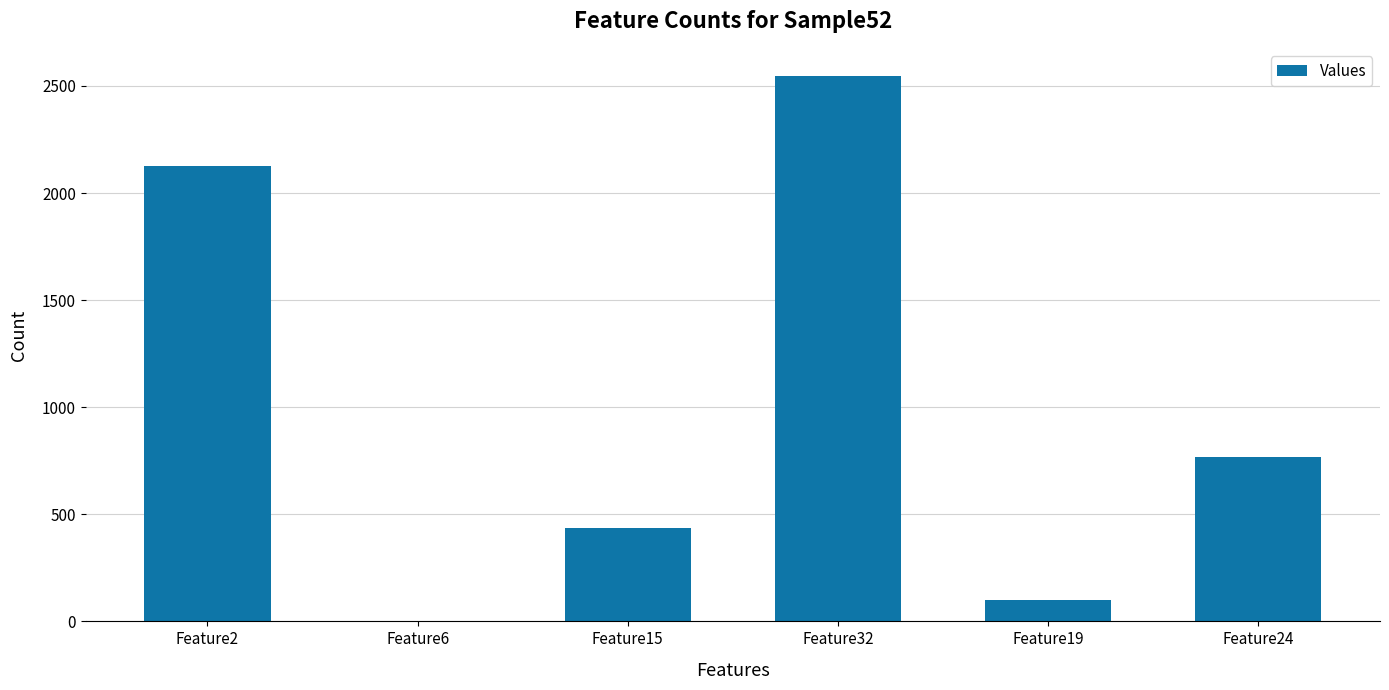

Are the bars grouped side by side (vs. stacked)?

No